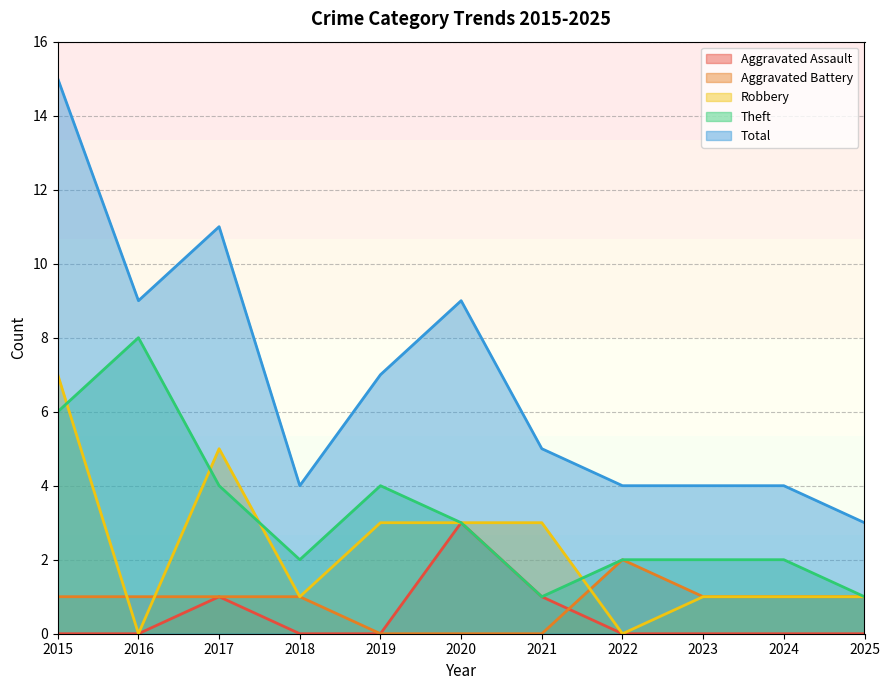

What is the value of the Theft point at the 11th from the left?

1